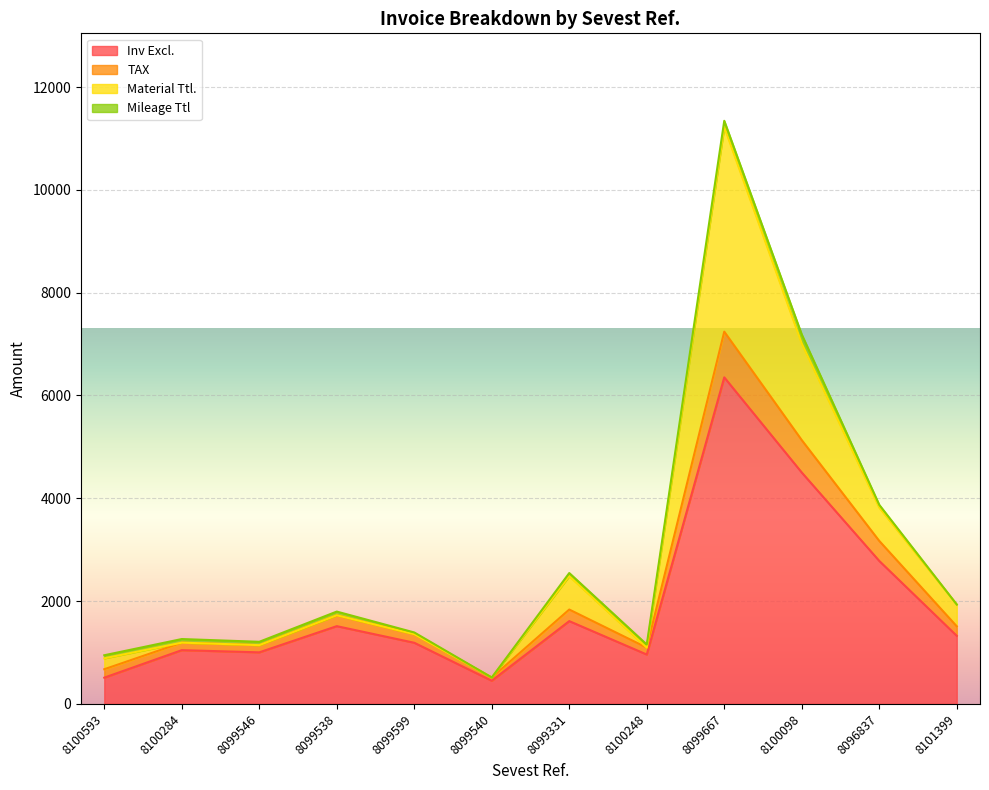

Which category has the highest value in the Inv Excl. series?

8099667